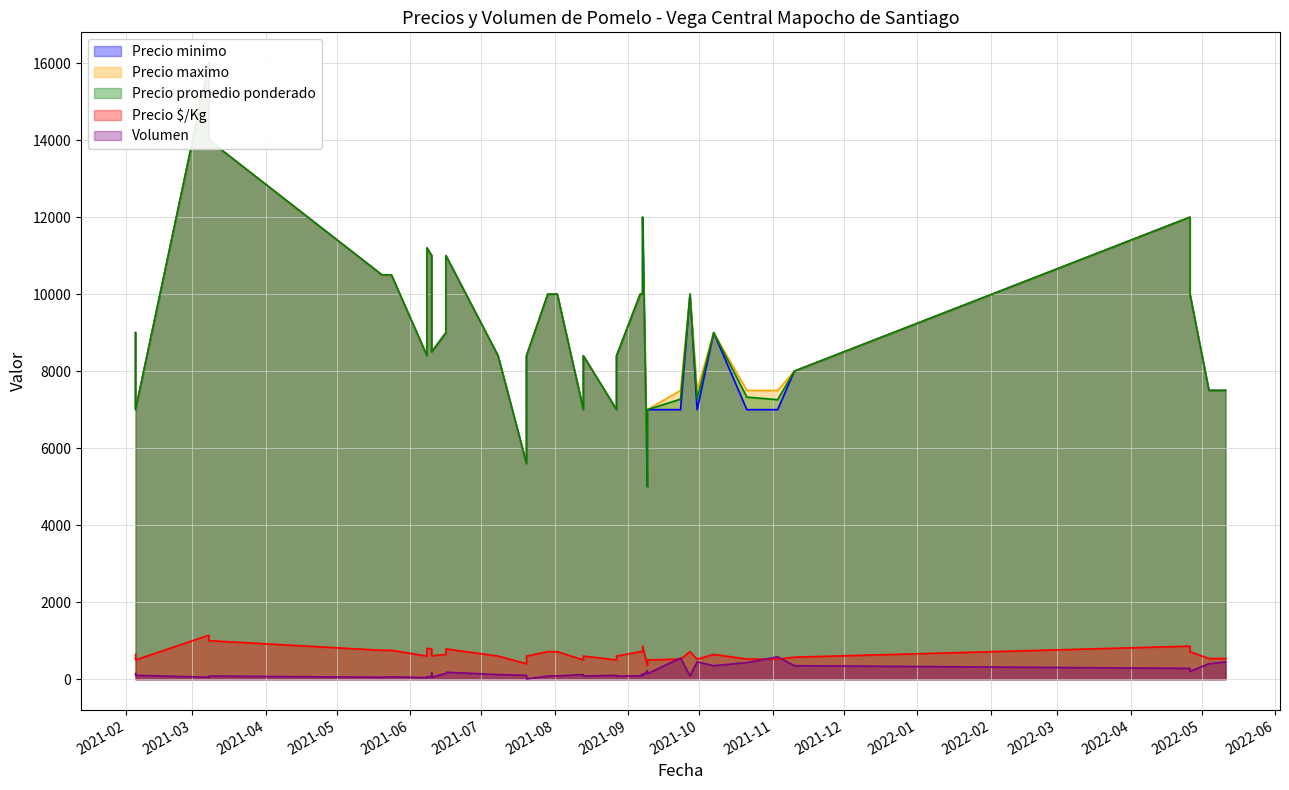

Does the chart display data point markers on the line(s)?

No